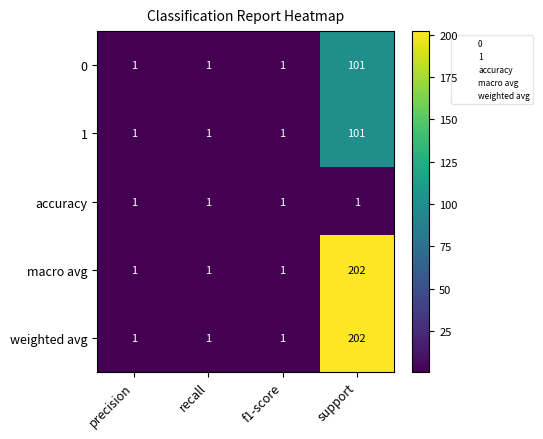

How many macro avg values are between 1 and 202?

4